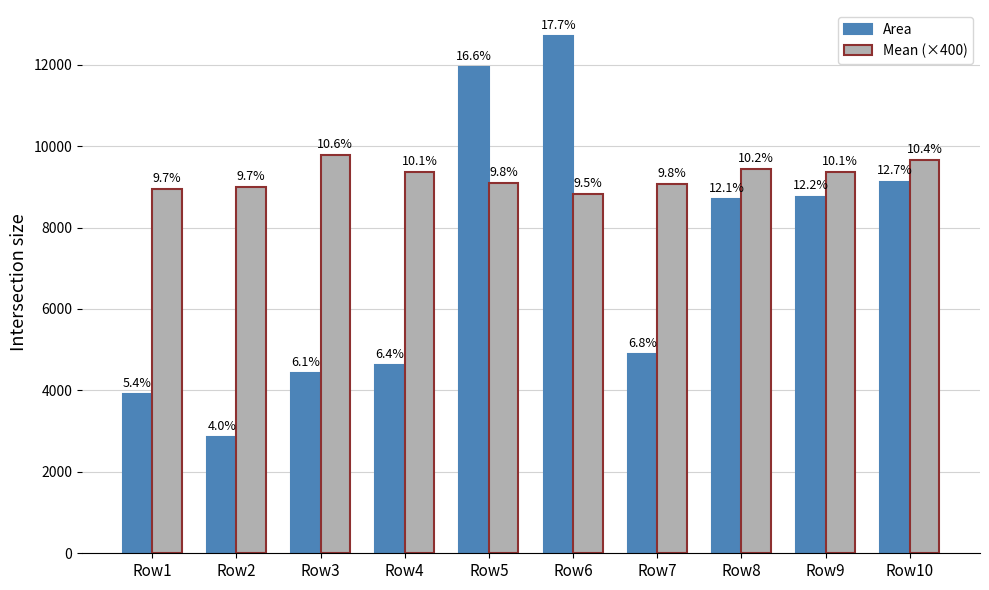

At how many categories does at least one series exceed 11198?

2